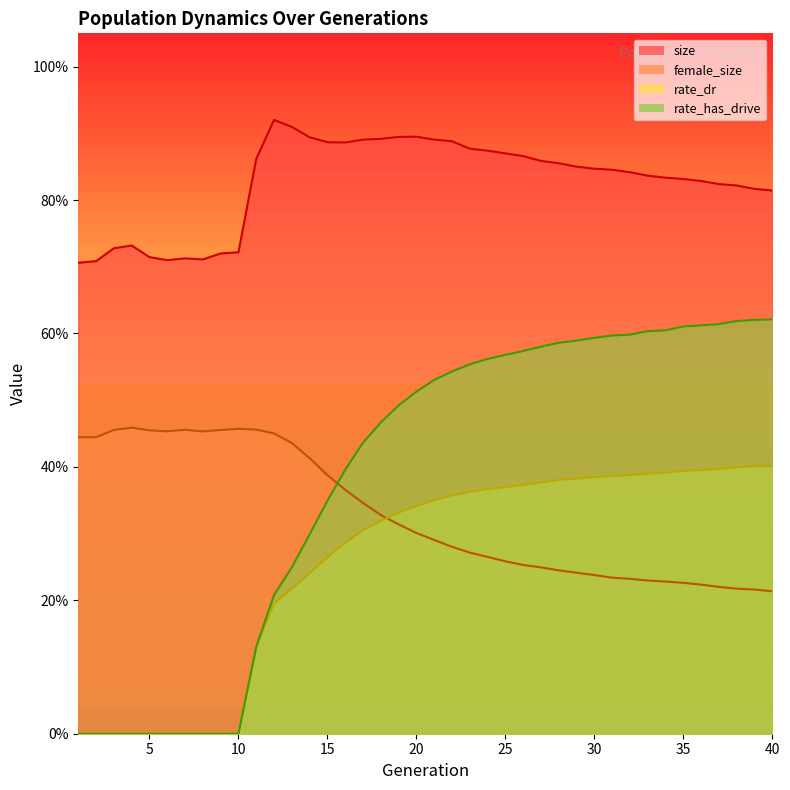

What is the sum of all female_size values?

13.2